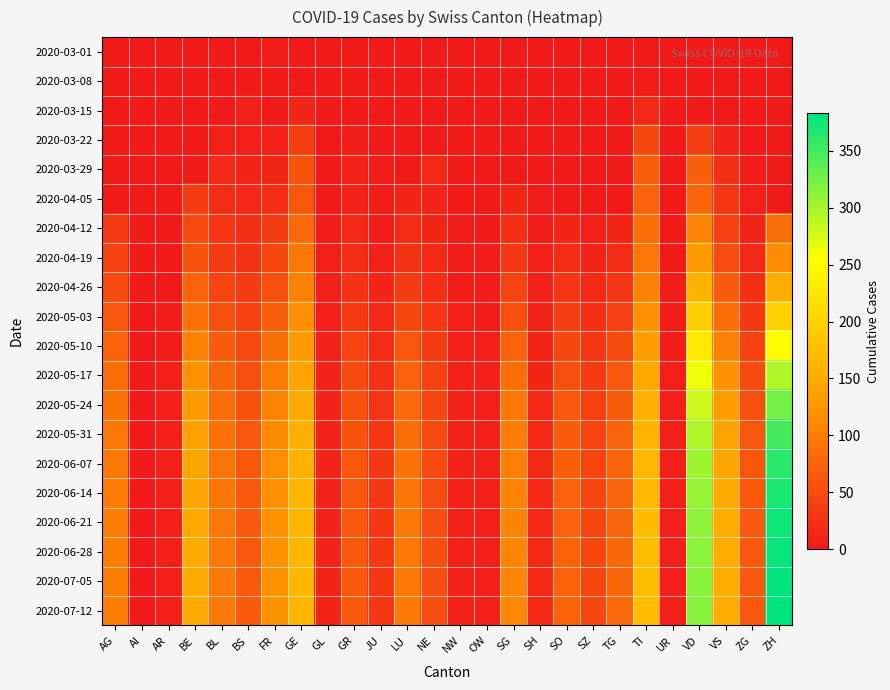

Which series has the widest spread of values?

2020-07-12